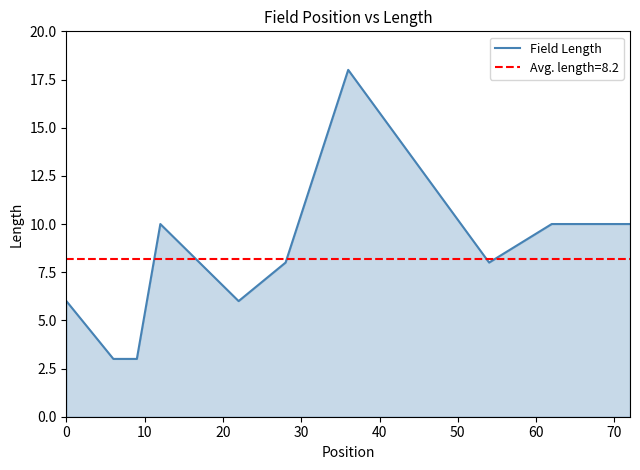

What is the sum of all values?

82